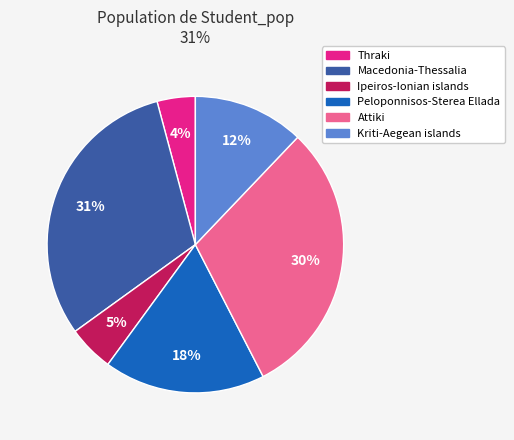

Does Kriti-Aegean islands account for over 50% of the chart?

No